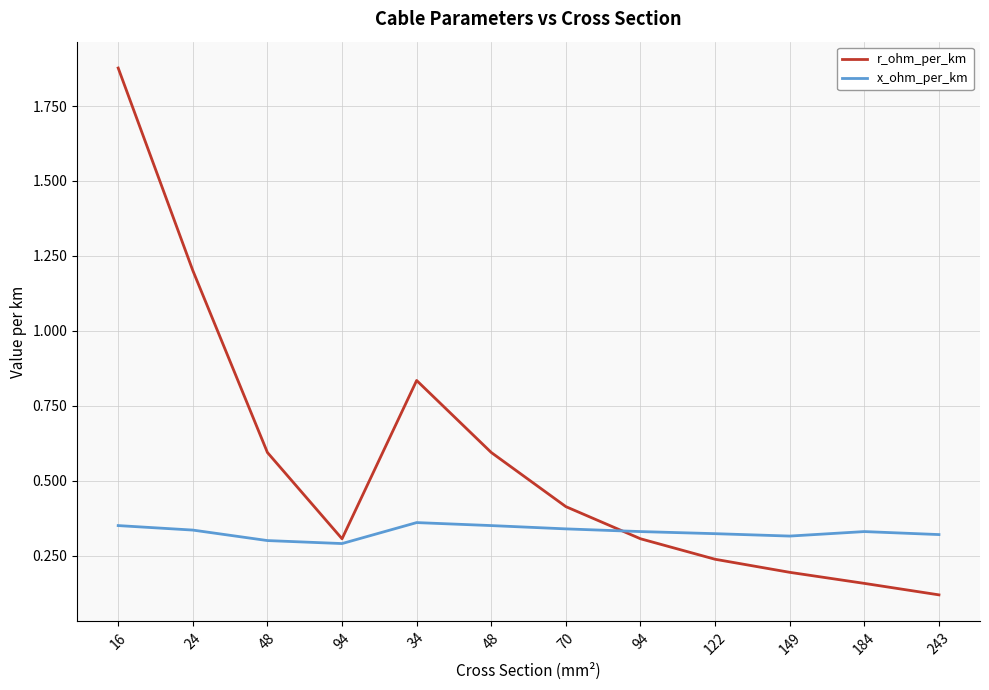

Between 122 and 34, which is larger?

34